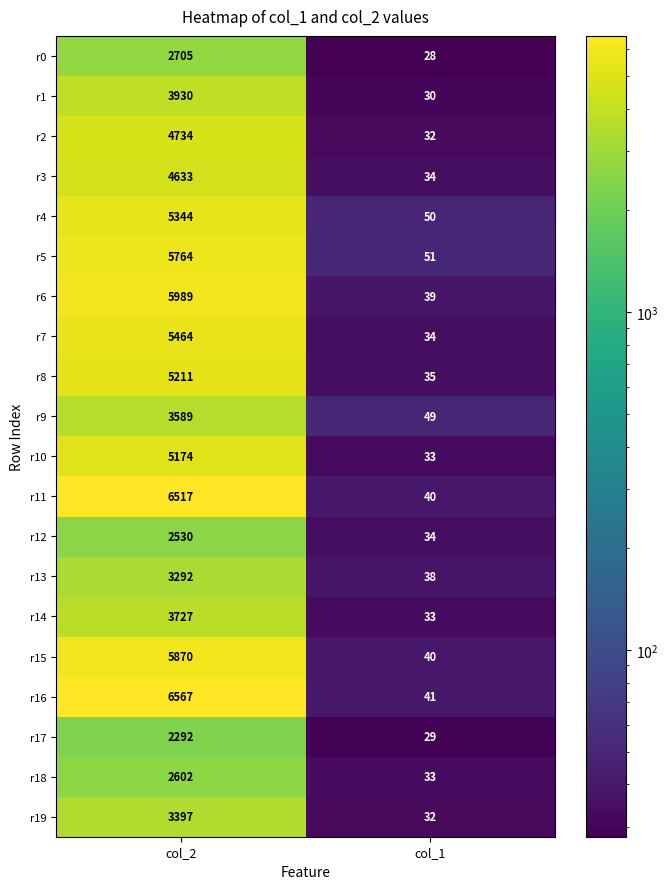

What is the maximum value for r11?

6517